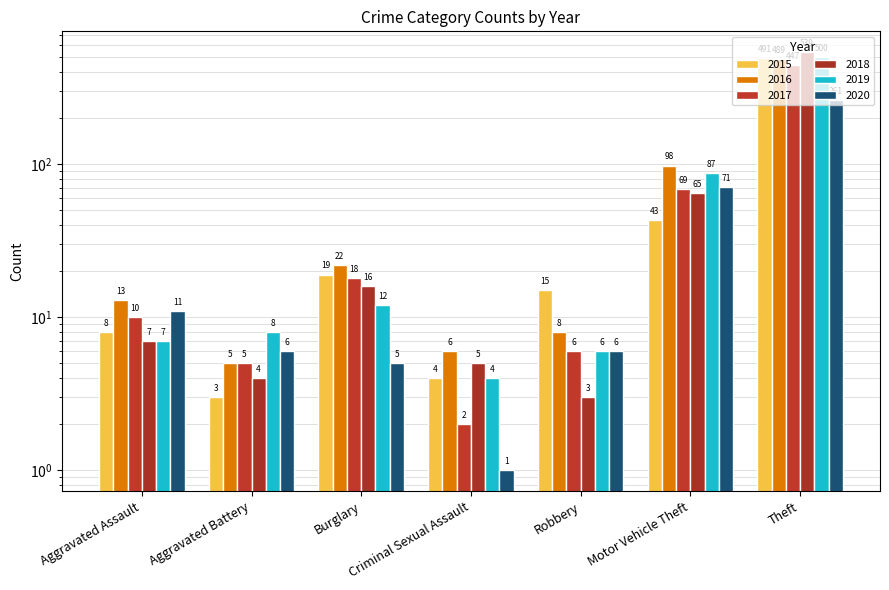

The value of 2015 at Aggravated Assault is 8. True or false?

True